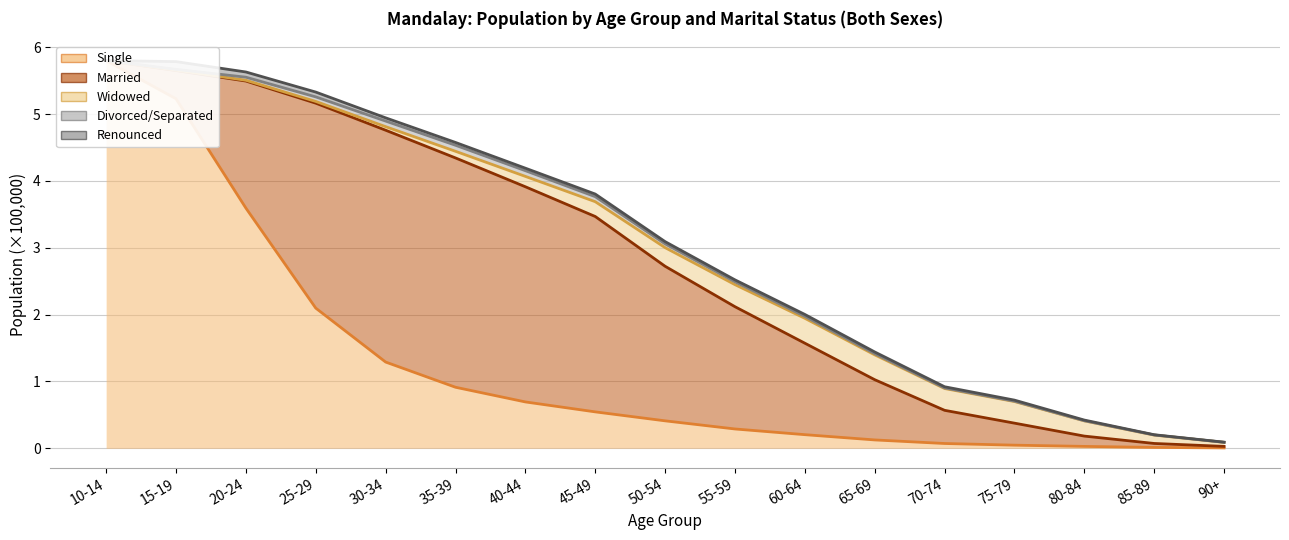

What is the spread (max minus min) of values at 35-39?

3.7